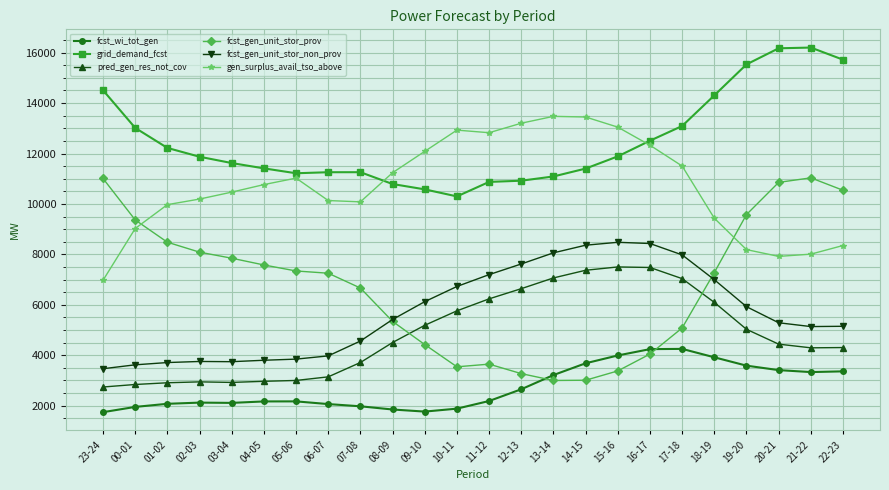

True or false: pred_gen_res_not_cov and fcst_wi_tot_gen cross at least once.

False